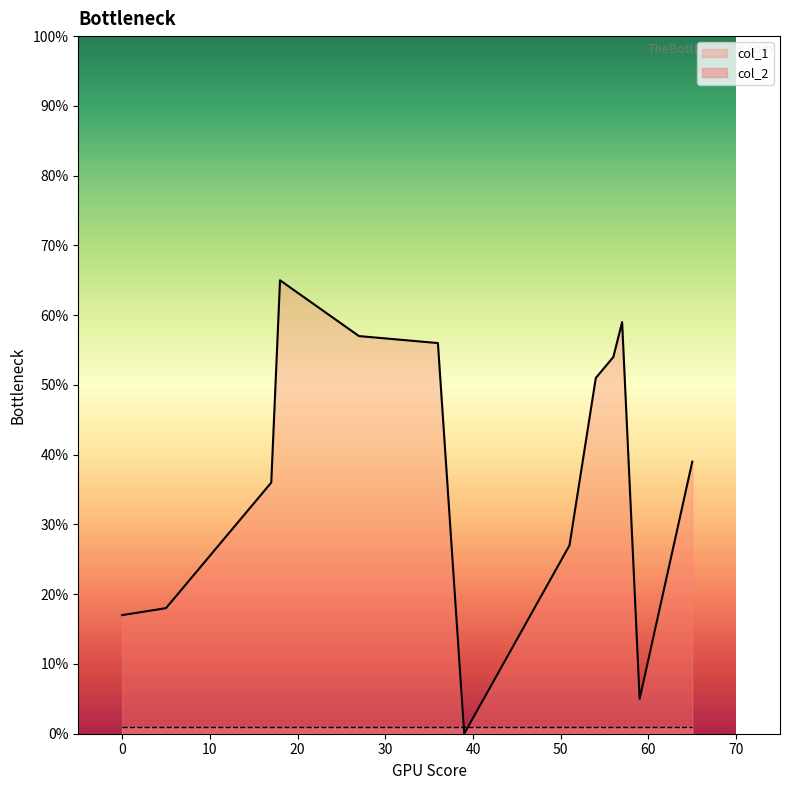

Reading left to right, extract all data points from this chart.

col_1: 27=57	51=27	54=51	5=18	59=5	57=59	18=65	65=39	39=0	0=17	17=36	36=56	56=54
col_2: 27=1	51=1	54=1	5=1	59=1	57=1	18=1	65=1	39=1	0=1	17=1	36=1	56=1